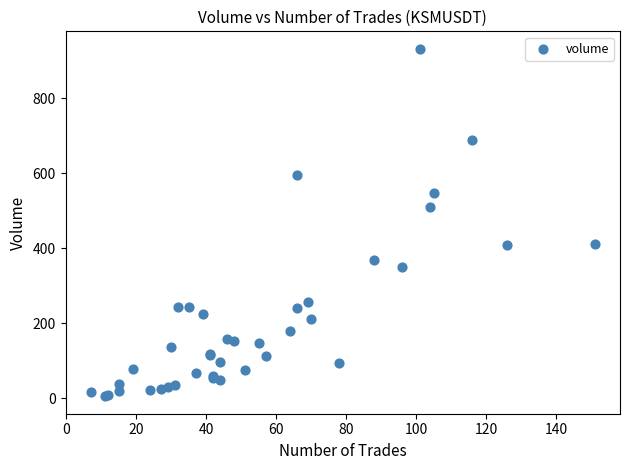

What Y value in the scatter plot is closest to 468?

509.9